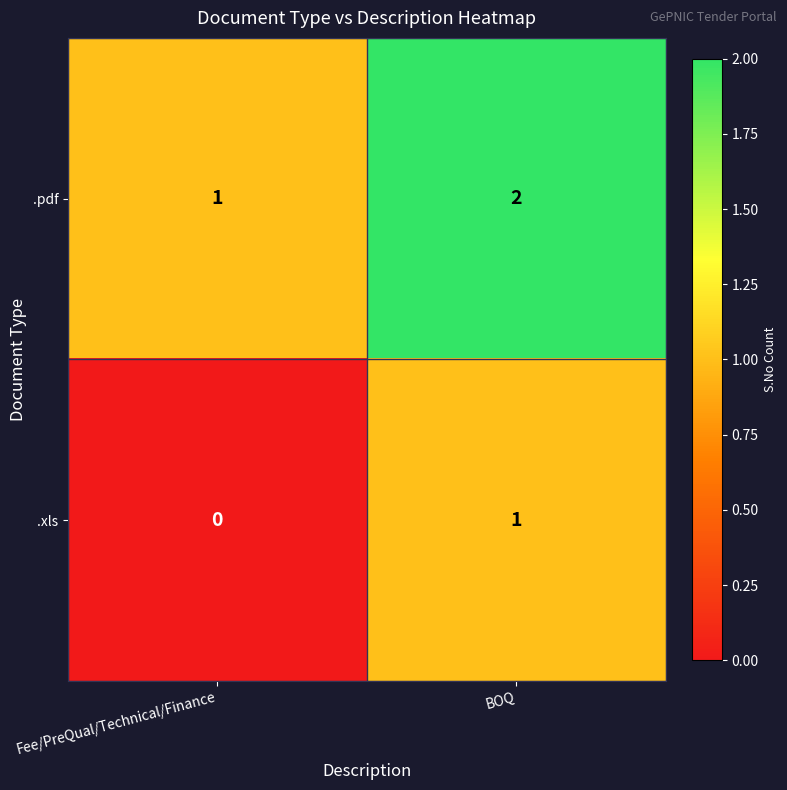

True or false: .xls has a value of 2 at BOQ.

False